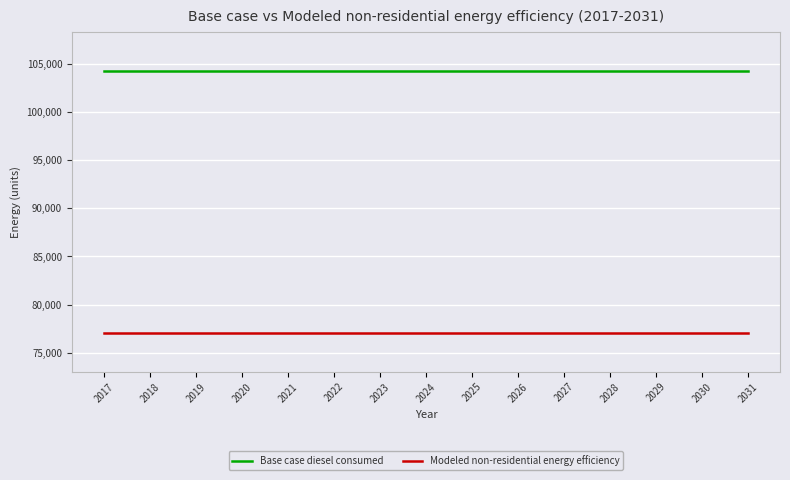

True or false: Modeled non-residential energy efficiency and Base case diesel consumed intersect in this chart.

False